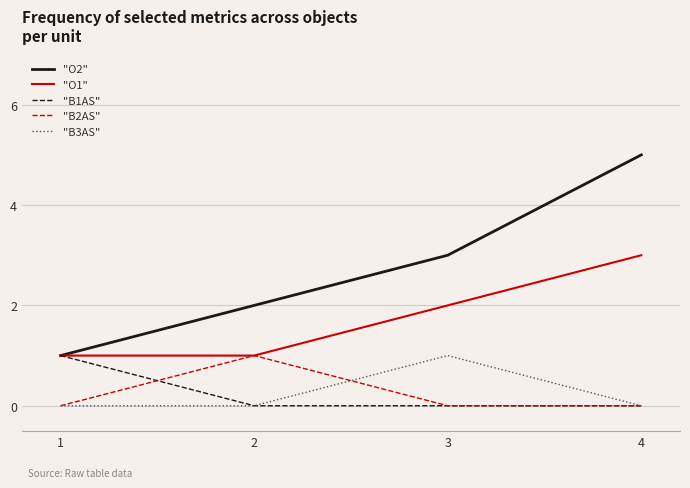

Reading left to right, what are all the values shown in this chart?

"O2": 1	2	3	5
"O1": 1	1	2	3
"B1AS": 1	0	0	0
"B2AS": 0	1	0	0
"B3AS": 0	0	1	0